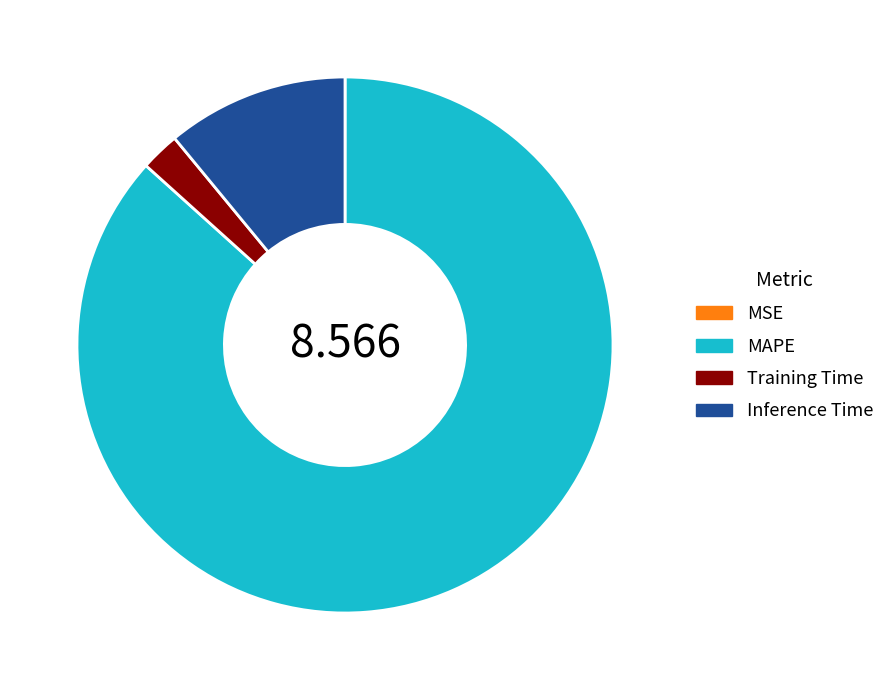

Which category accounts for the majority?

MAPE